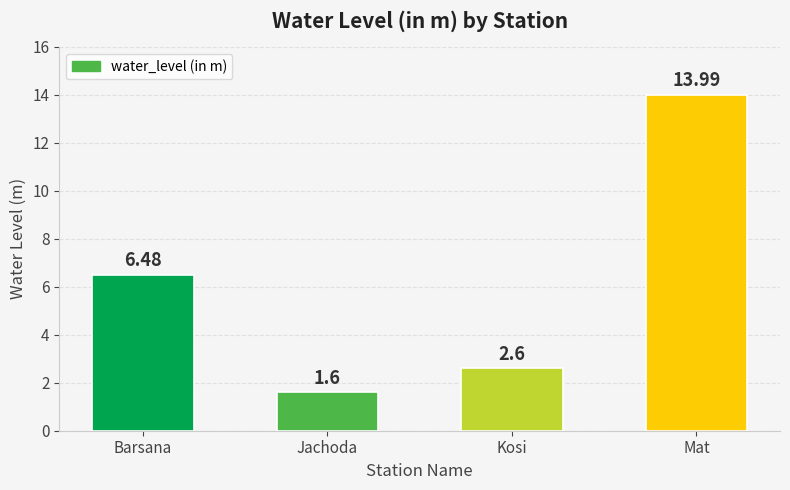

What is the approximate value at Kosi?

2.6